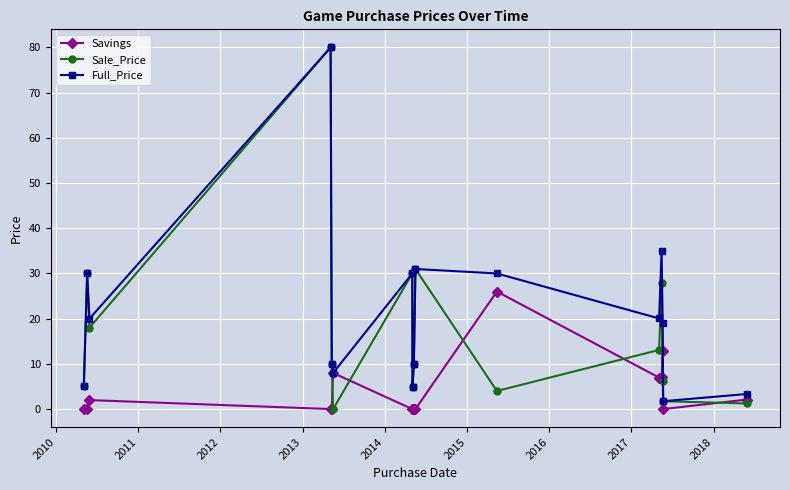

How many interior local peaks does the Full_Price series have?

5